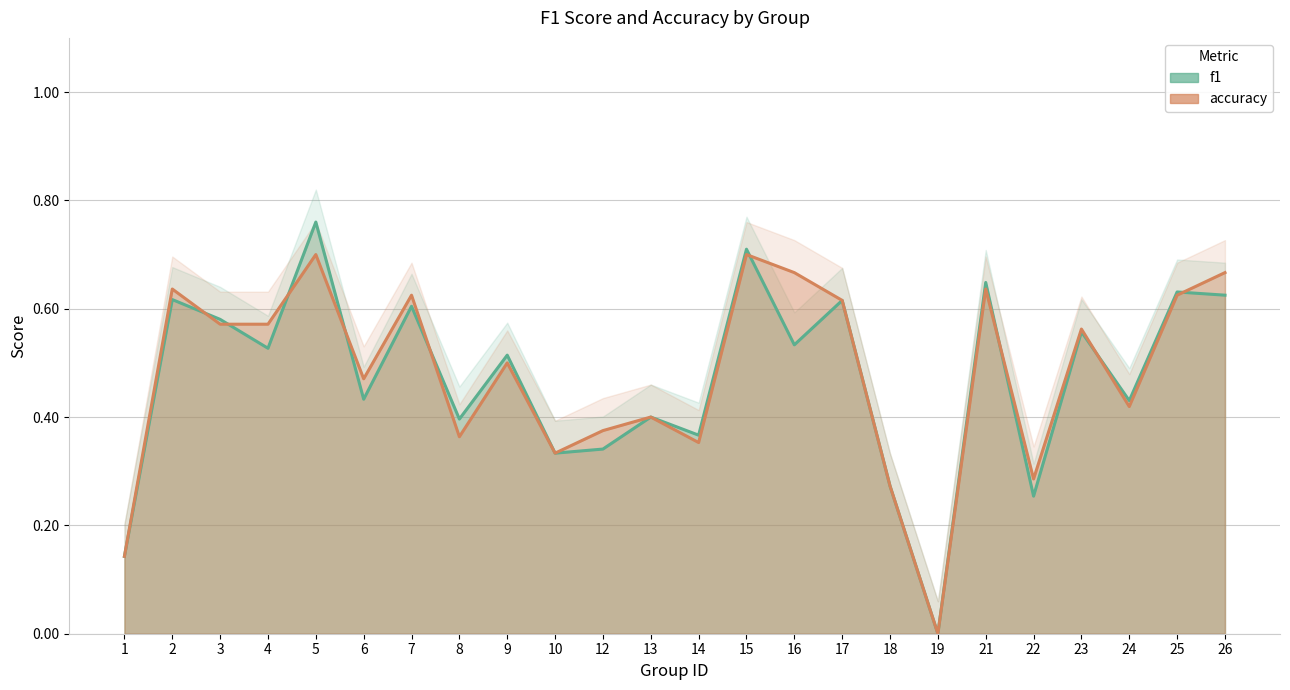

True or false: accuracy has more than 2 points higher than both neighbors.

True